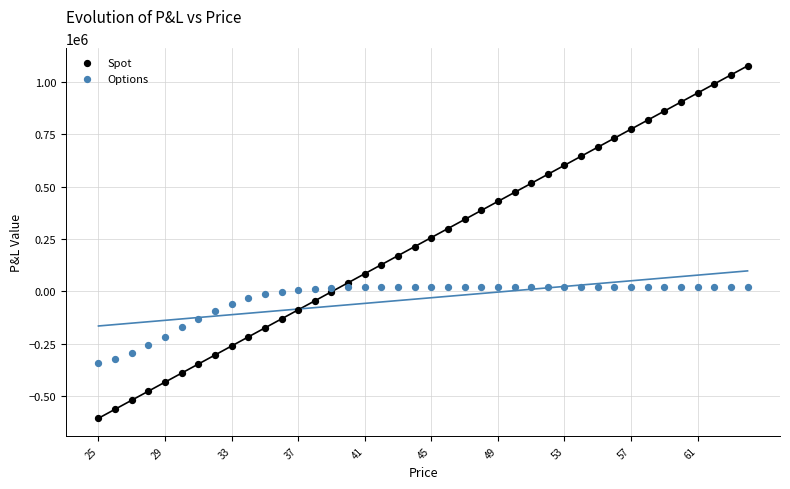

Which series reaches the maximum Y coordinate?

Spot